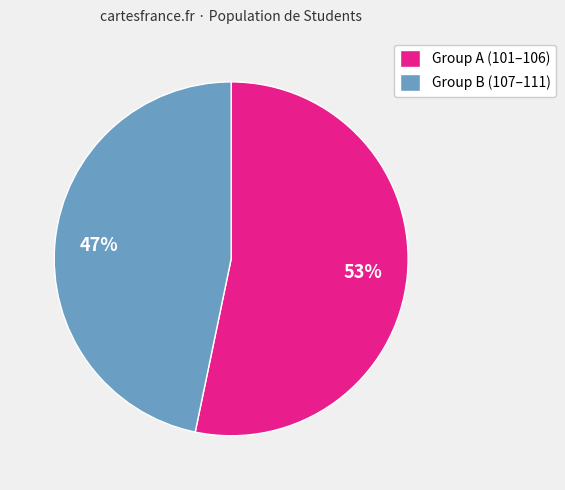

Which slice is the largest?

Group A (101–106)